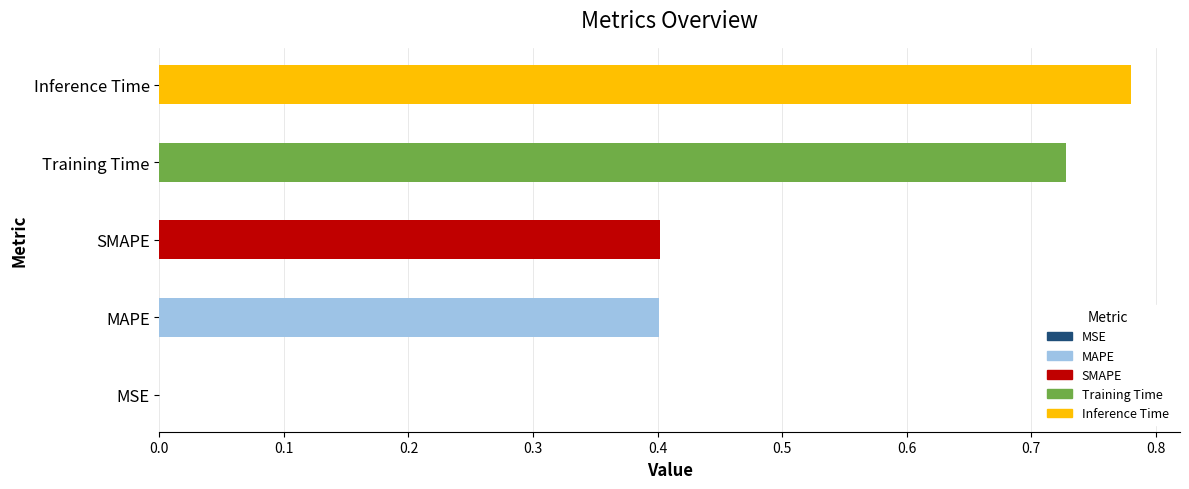

At which label is the value closest to 0?

MSE